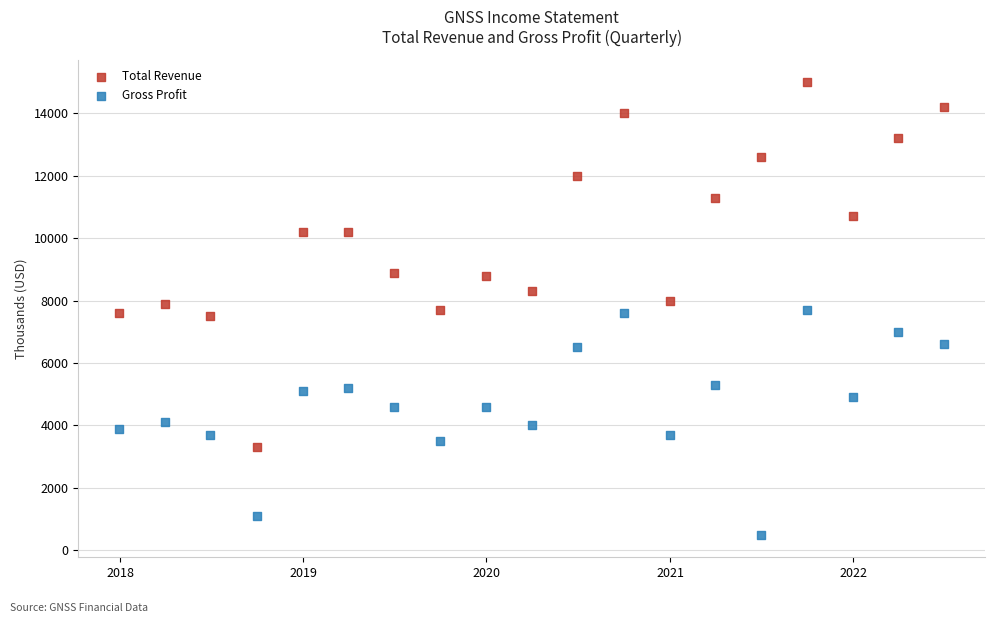

What is the X range (max minus min) for the scatter plot?

1642